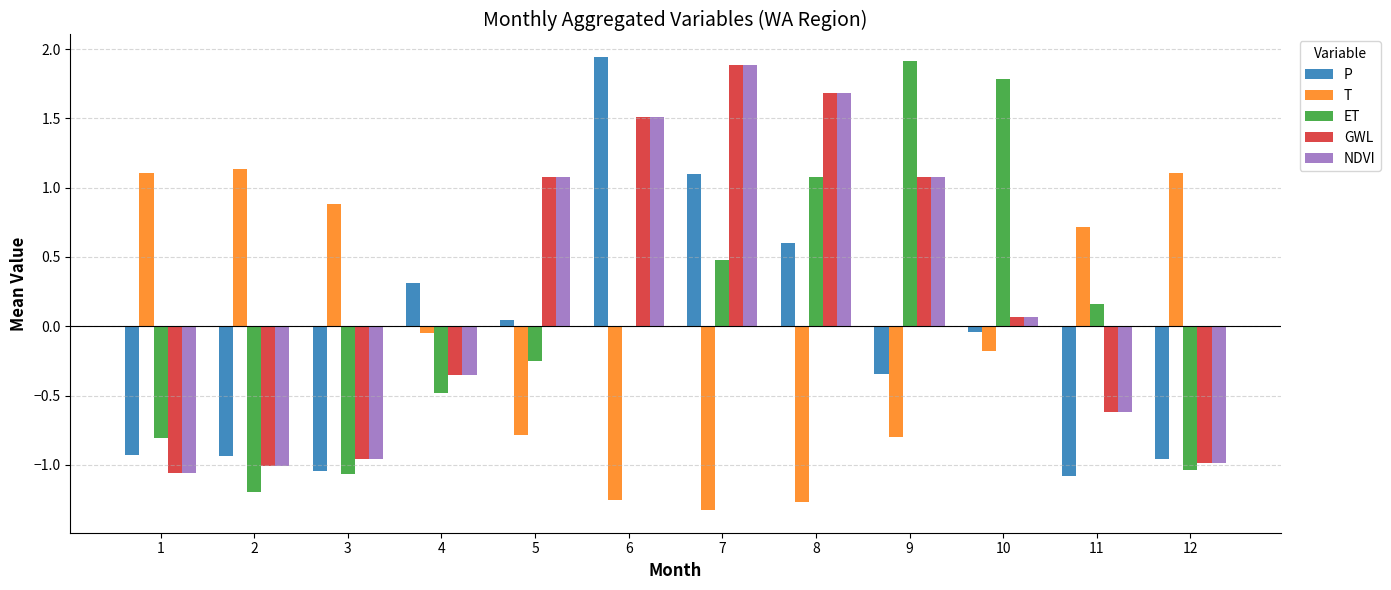

The value of T at 8 is -1.3. True or false?

True